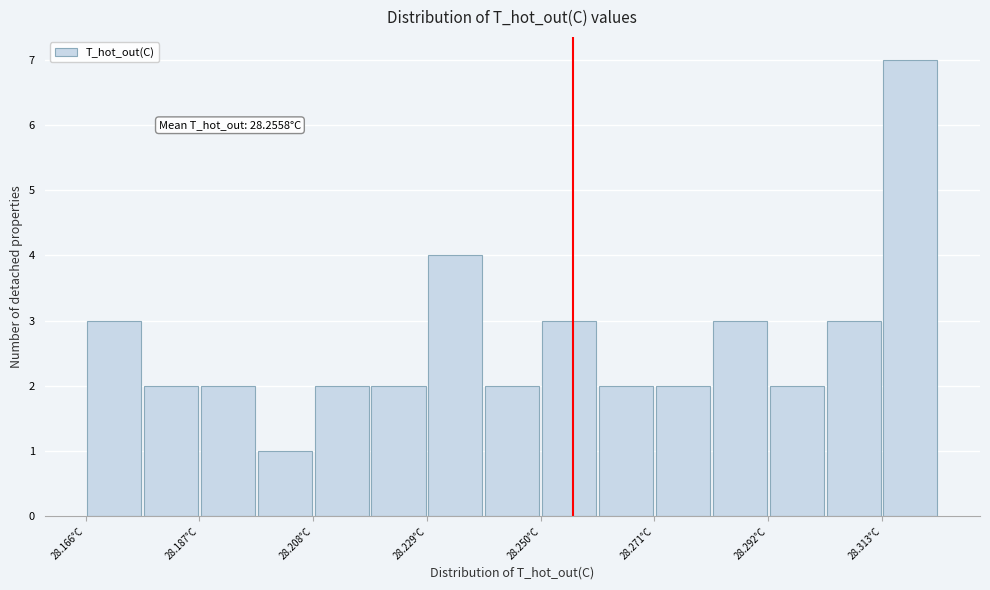

Read against the x-axis, roughly where is the centre of the tallest bar?

28.320